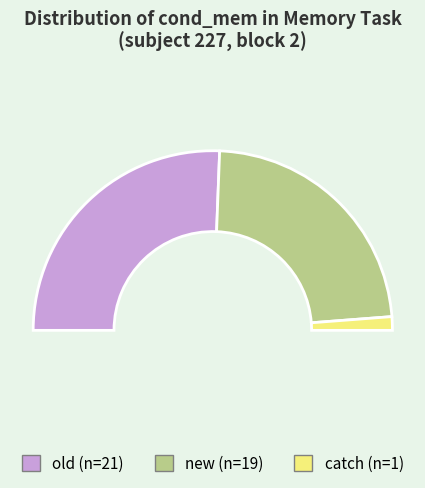

Is it true that old is 51% of the pie?

True